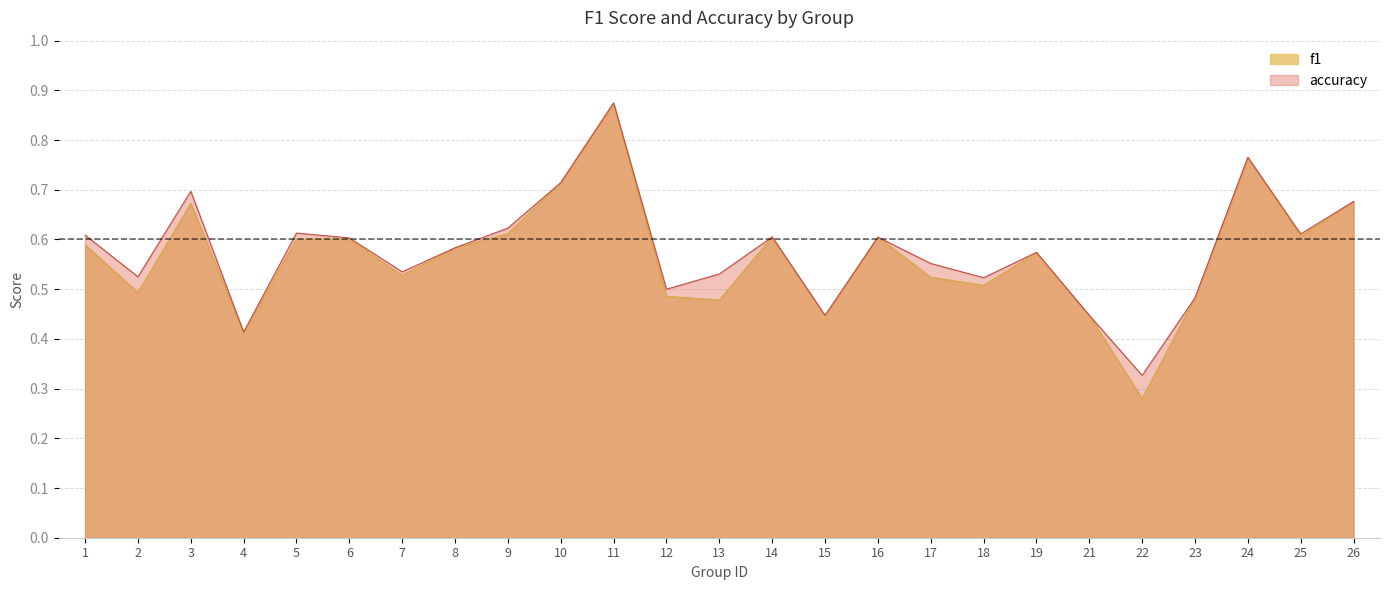

Does the chart display data point markers on the line(s)?

No